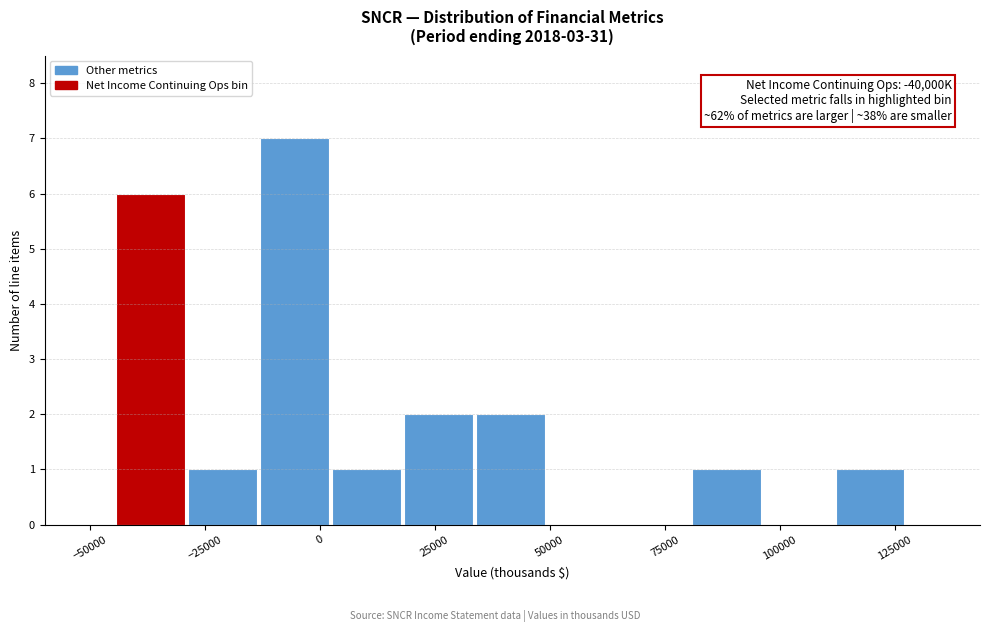

Around what value on the x-axis is the tallest bar? Give the approximate position of its centre, as read against the axis.

-5000